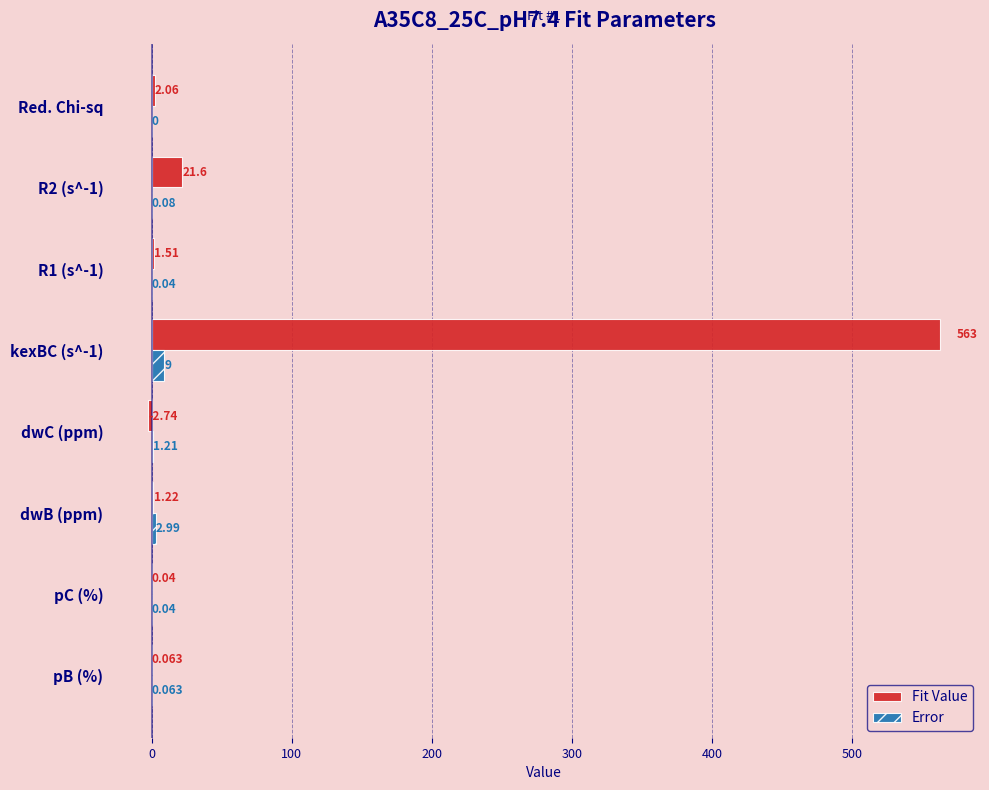

What are all the series names shown in the legend?

Fit Value, Error